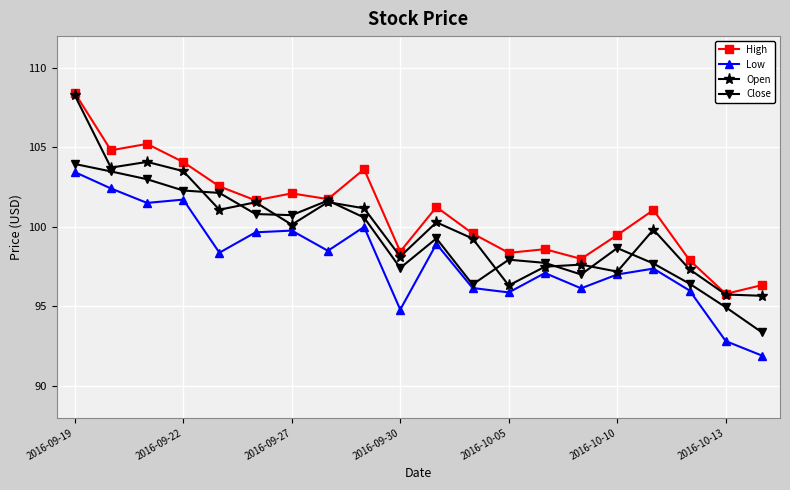

What is the maximum value for Close?

104.0